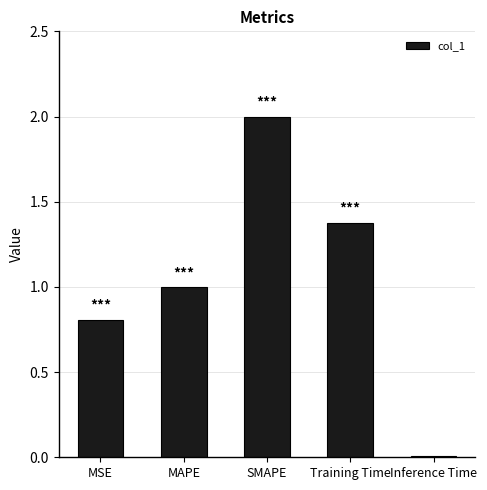

Which has a higher value, Inference Time or Training Time?

Training Time